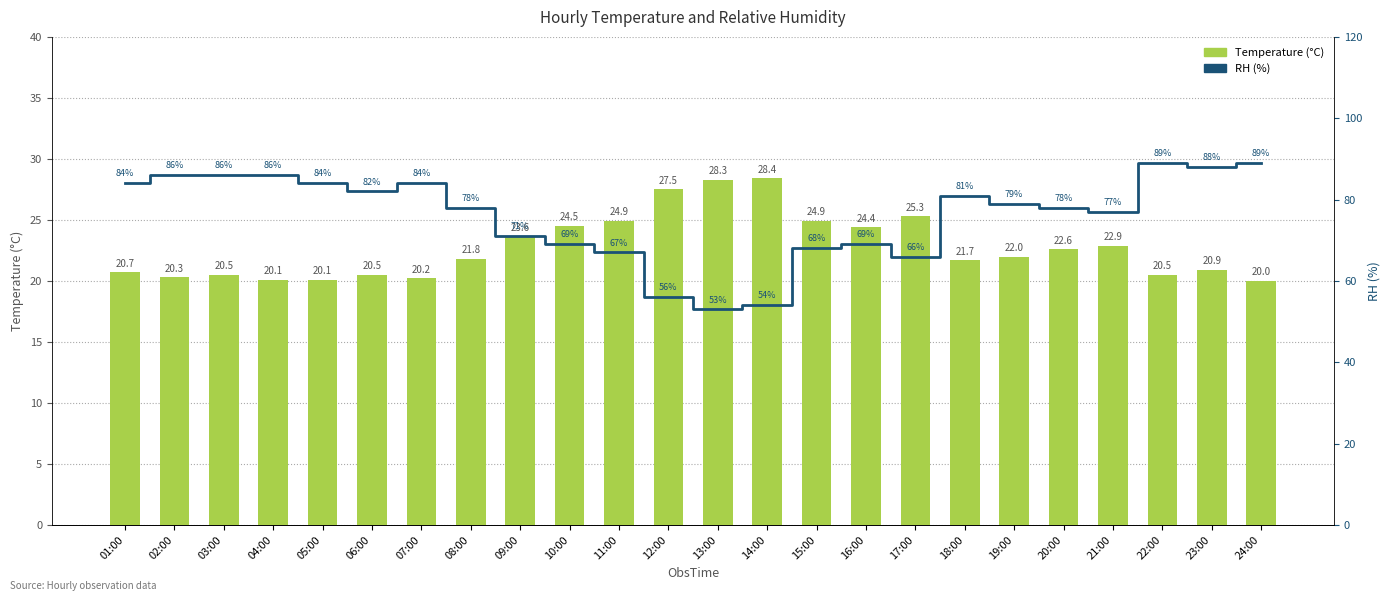

Between 22:00 and 24:00, which series saw the biggest shift?

Temperature (°C)